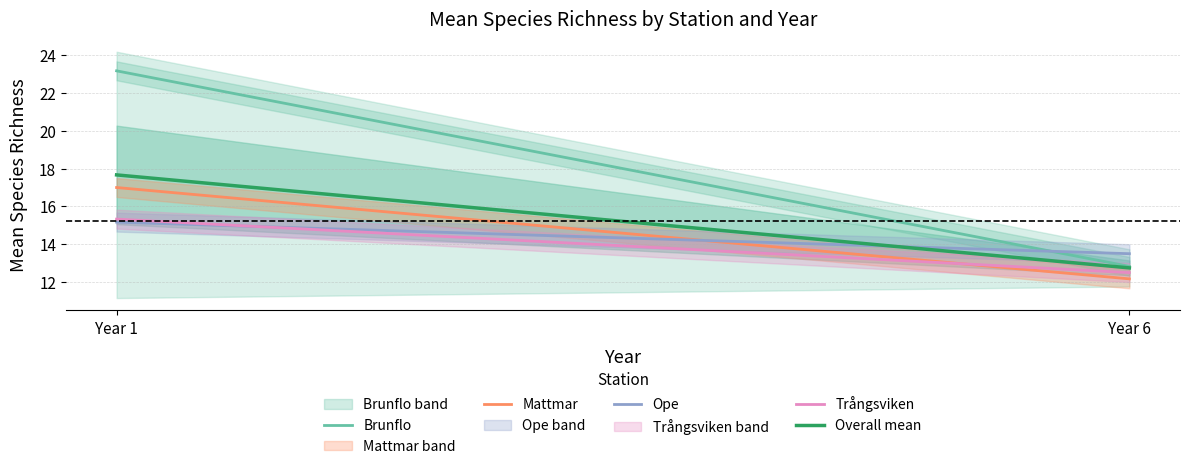

Reading right to left, extract all data points from this chart.

Brunflo: 12.8	23.2
Mattmar: 12.2	17.0
Ope: 13.5	15.2
Trångsviken: 12.5	15.3
Overall mean: 12.8	17.7